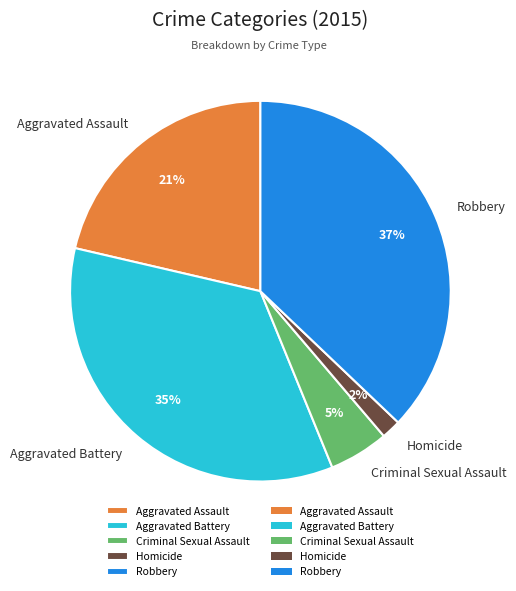

Is the sum of Criminal Sexual Assault and Aggravated Battery greater than half?

No